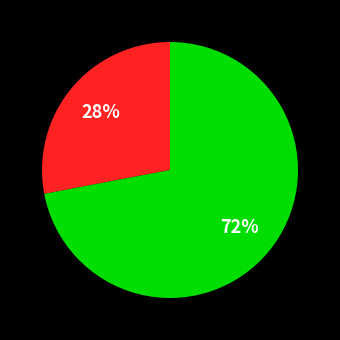

Is there a majority slice in this chart?

Yes